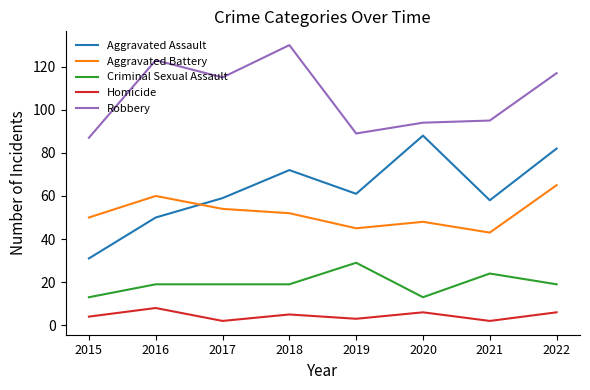

Reading right to left, list all the values displayed in this chart.

Aggravated Assault: 2022=82	2021=58	2020=88	2019=61	2018=72	2017=59	2016=50	2015=31
Aggravated Battery: 2022=65	2021=43	2020=48	2019=45	2018=52	2017=54	2016=60	2015=50
Criminal Sexual Assault: 2022=19	2021=24	2020=13	2019=29	2018=19	2017=19	2016=19	2015=13
Homicide: 2022=6	2021=2	2020=6	2019=3	2018=5	2017=2	2016=8	2015=4
Robbery: 2022=117	2021=95	2020=94	2019=89	2018=130	2017=115	2016=123	2015=87